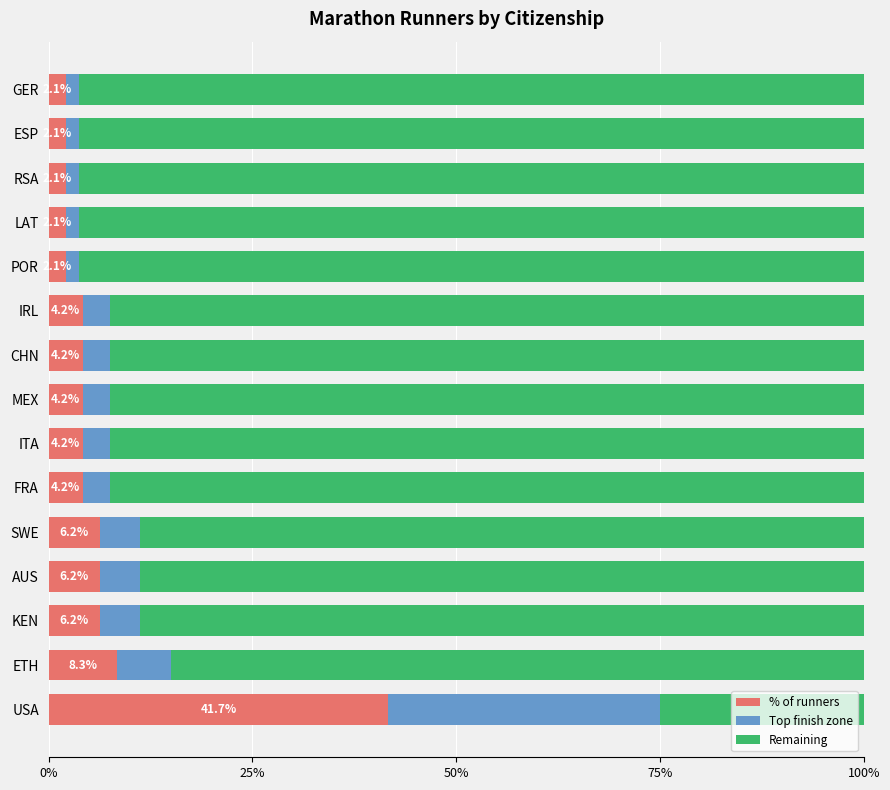

What is the sum of the % of runners values at CHN and SWE?

10.4